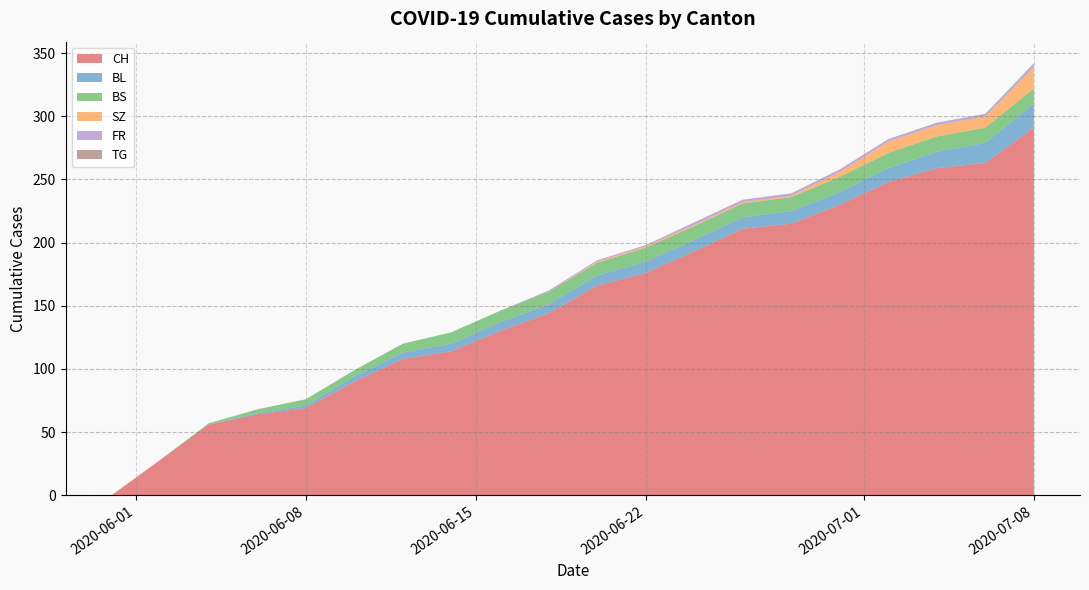

What is the maximum value for CH?

291